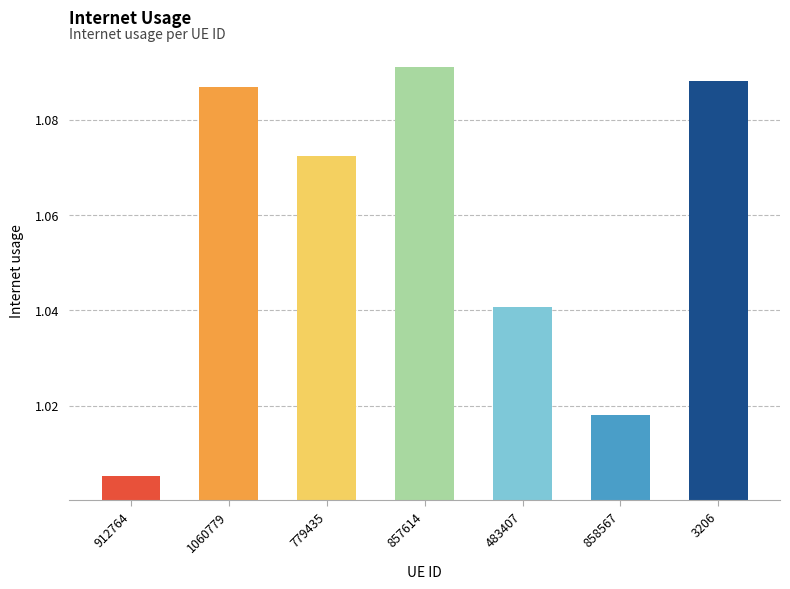

The chart shows a value of 1.6 at 1060779. True or false?

False